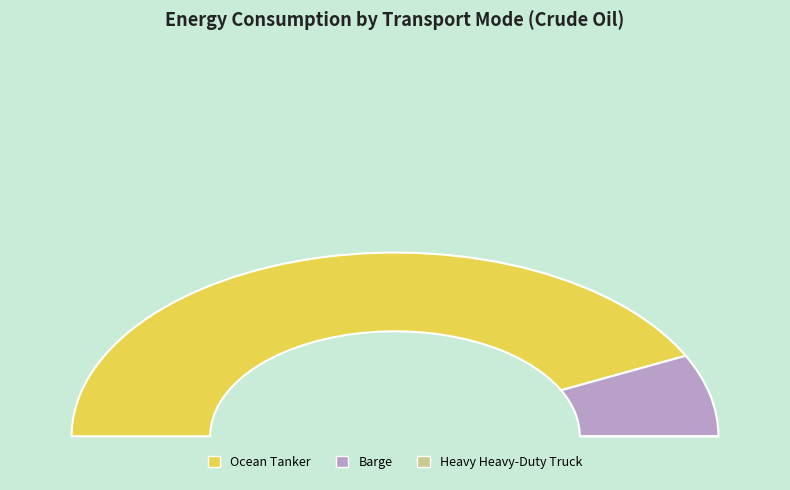

Count the number of slices in the pie.

3